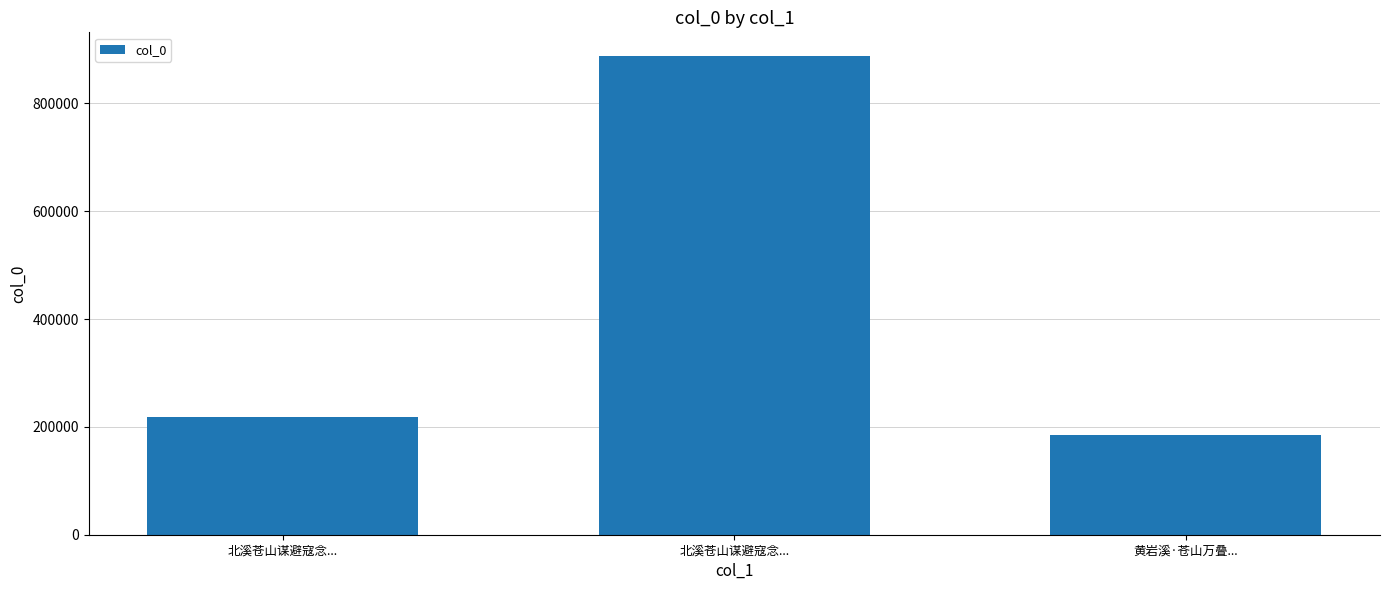

What is the average value?

430005